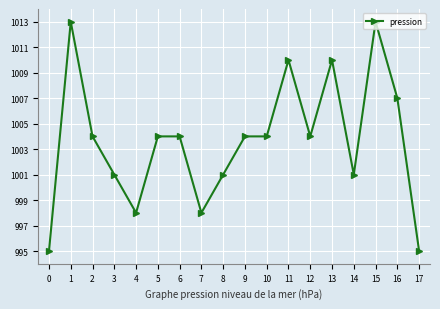

Is this an area chart (filled region under the line)?

No